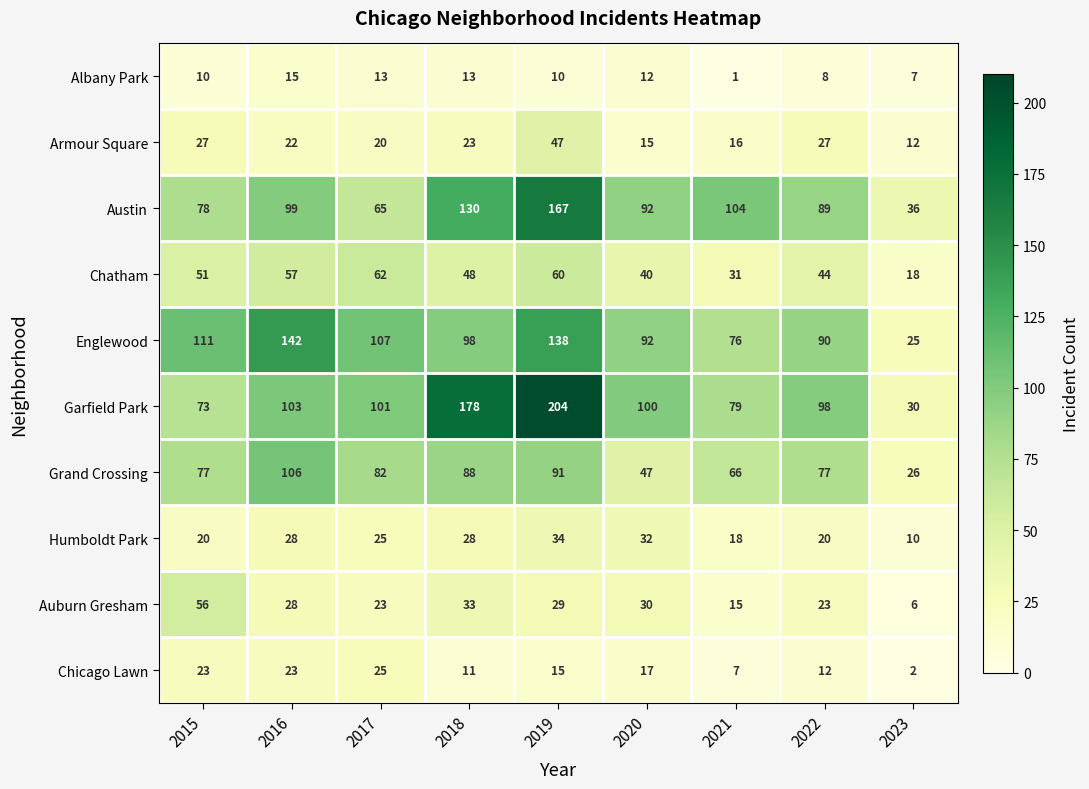

At which label does Englewood reach its peak?

2016